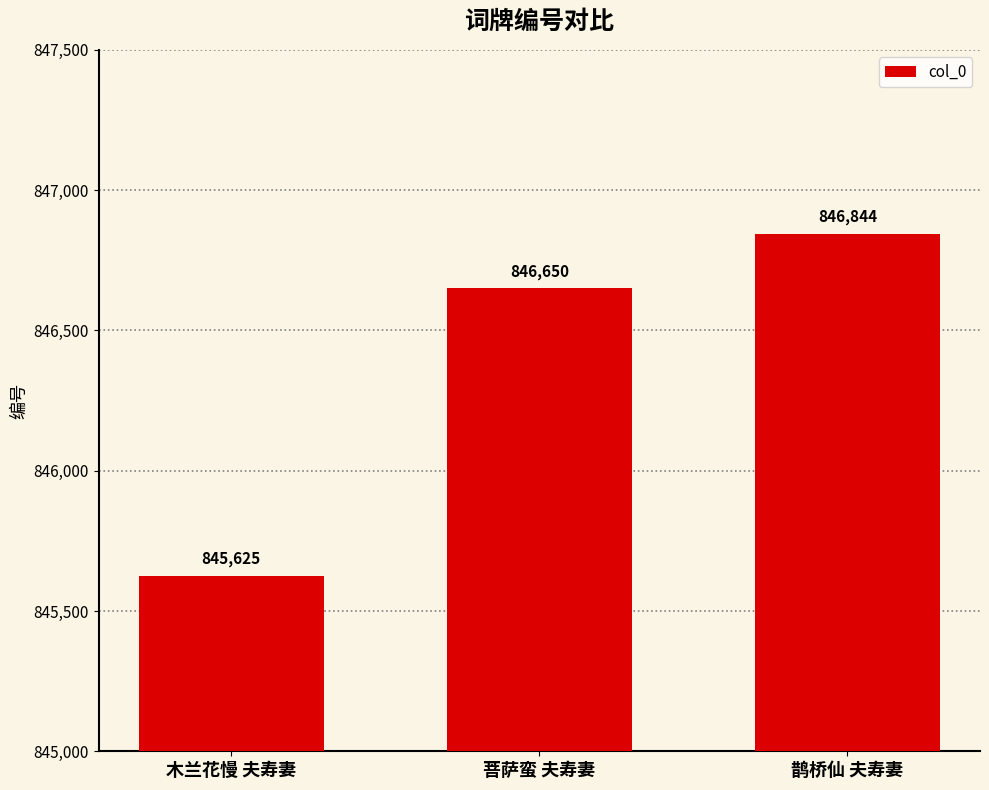

Count the number of data series in this chart.

1